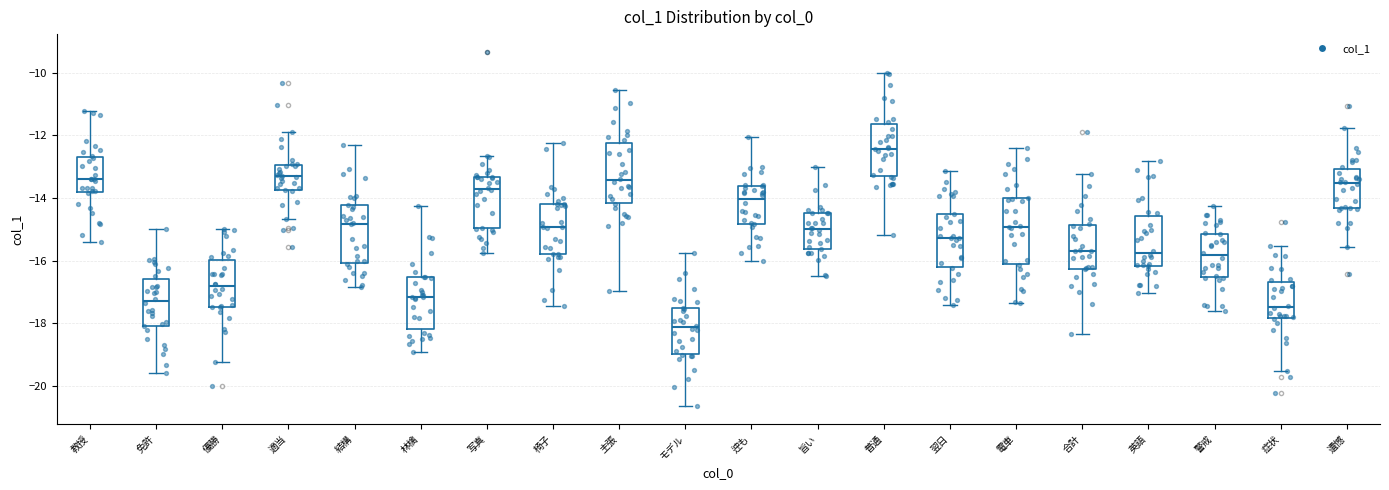

Reading left to right, read every box against the y-axis: the position of its median line, the range the box covers, and the ends of its whiskers. The values are not printed on the chart, so give them approximately, as read against the axis.

教授: median -13.4, box -13.8 to -12.6, whiskers -15.4 to -11.2
免許: median -17.4, box -18.0 to -16.6, whiskers -19.6 to -15.0
優勝: median -16.8, box -17.4 to -16.0, whiskers -19.2 to -15.0
適当: median -13.4, box -13.8 to -13.0, whiskers -14.6 to -12.0
結構: median -14.8, box -16.0 to -14.2, whiskers -16.8 to -12.2
林檎: median -17.2, box -18.2 to -16.6, whiskers -19.0 to -14.2
写真: median -13.8, box -15.0 to -13.4, whiskers -15.8 to -12.6
椅子: median -15.0, box -15.8 to -14.2, whiskers -17.4 to -12.2
主張: median -13.4, box -14.2 to -12.2, whiskers -17.0 to -10.6
モデル: median -18.2, box -19.0 to -17.6, whiskers -20.6 to -15.8
迚も: median -14.0, box -14.8 to -13.6, whiskers -16.0 to -12.0
旨い: median -15.0, box -15.6 to -14.4, whiskers -16.6 to -13.0
普通: median -12.4, box -13.4 to -11.6, whiskers -15.2 to -10.0
翌日: median -15.2, box -16.2 to -14.6, whiskers -17.4 to -13.2
電車: median -15.0, box -16.2 to -14.0, whiskers -17.4 to -12.4
合計: median -15.8, box -16.2 to -14.8, whiskers -18.4 to -13.2
英語: median -15.8, box -16.2 to -14.6, whiskers -17.0 to -12.8
警戒: median -15.8, box -16.6 to -15.2, whiskers -17.6 to -14.2
症状: median -17.4, box -17.8 to -16.6, whiskers -19.6 to -15.6
遺憾: median -13.6, box -14.4 to -13.0, whiskers -15.6 to -11.8